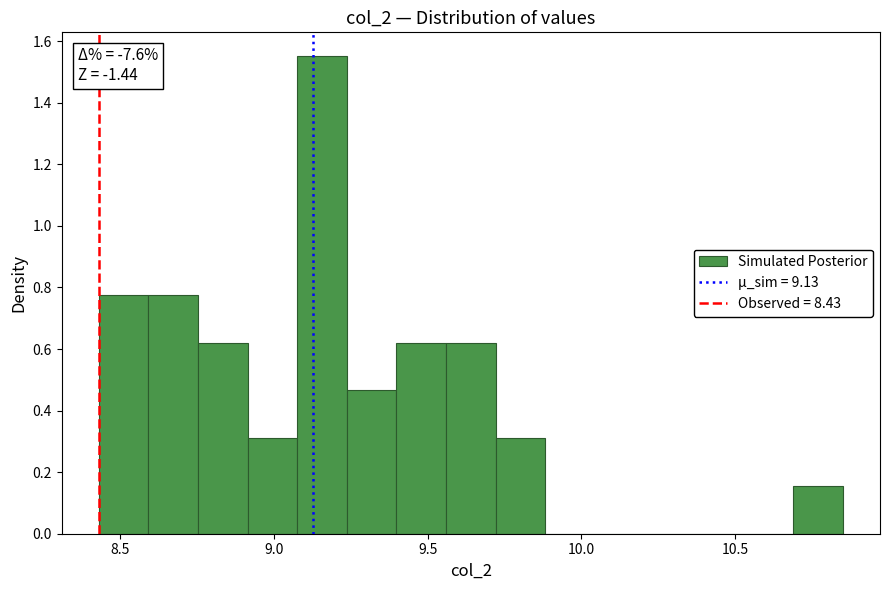

Around what value on the x-axis is the tallest bar? Give the approximate position of its centre, as read against the axis.

9.15